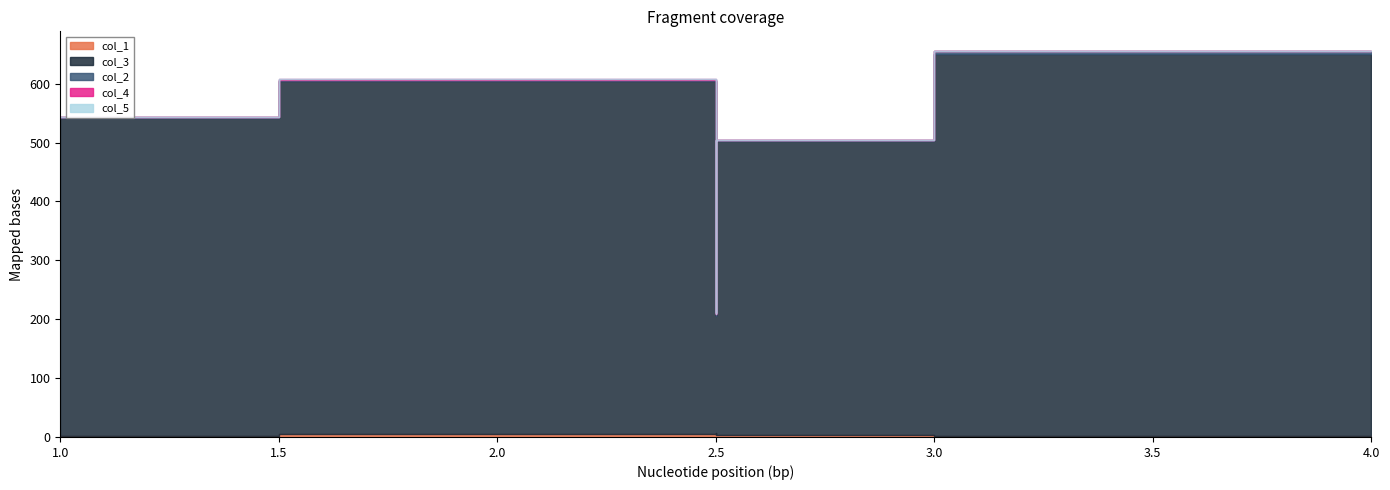

What value does the col_1 series have at 2?

5